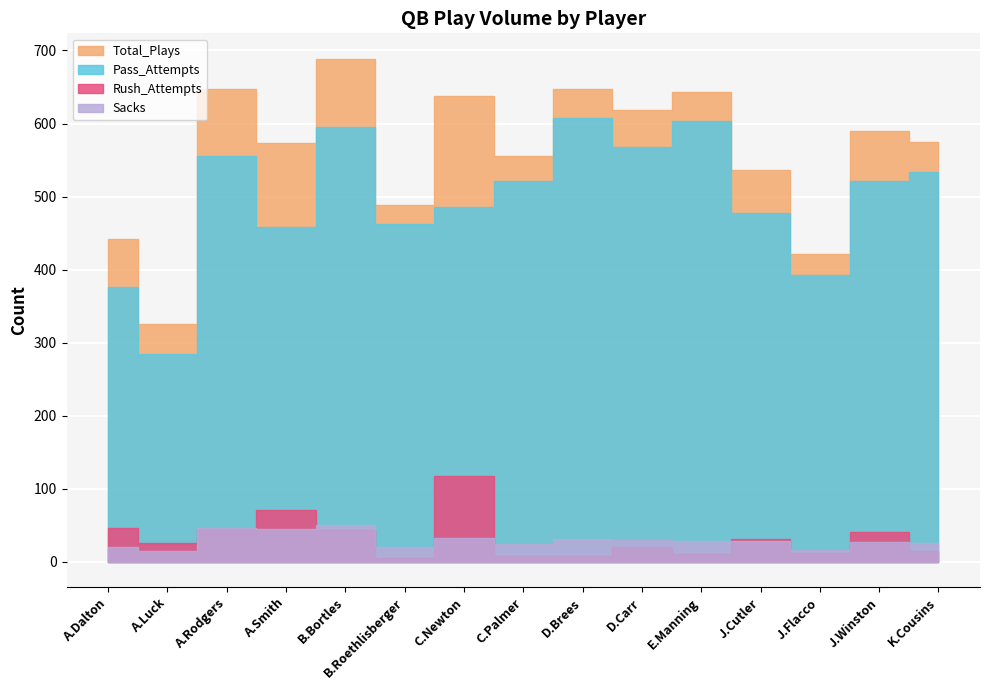

Between which two adjacent categories do Rush_Attempts and Sacks first intersect?

A.Luck and A.Rodgers